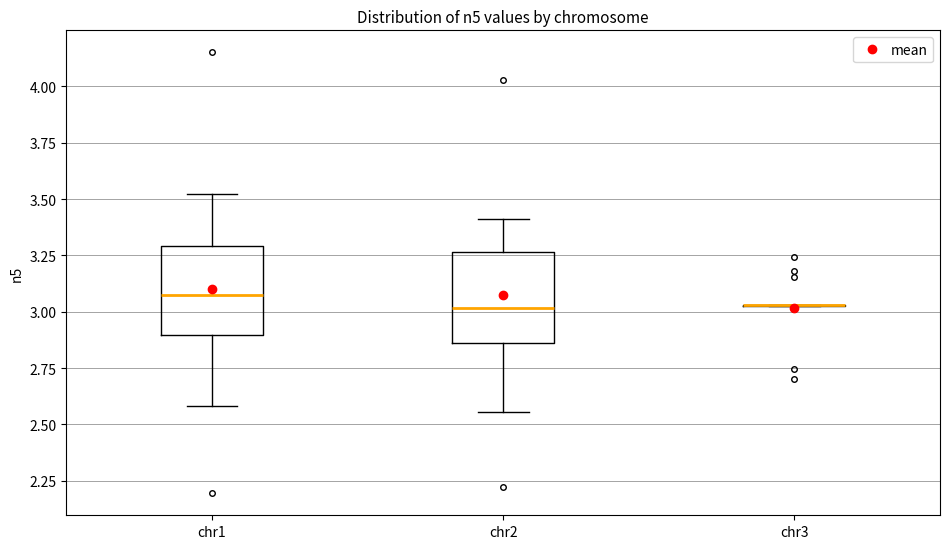

Reading left to right, transcribe this box plot: for each box, give where its median line is, the range the box spans, and where its two whiskers end, as read against the y-axis. The values are not printed on the chart, so give them approximately, as read against the axis.

chr1: median 3.10, box 2.90 to 3.30, whiskers 2.60 to 3.50
chr2: median 3.00, box 2.85 to 3.25, whiskers 2.55 to 3.40
chr3: box collapsed to a line at 3.05, whiskers 3.00 to 3.05